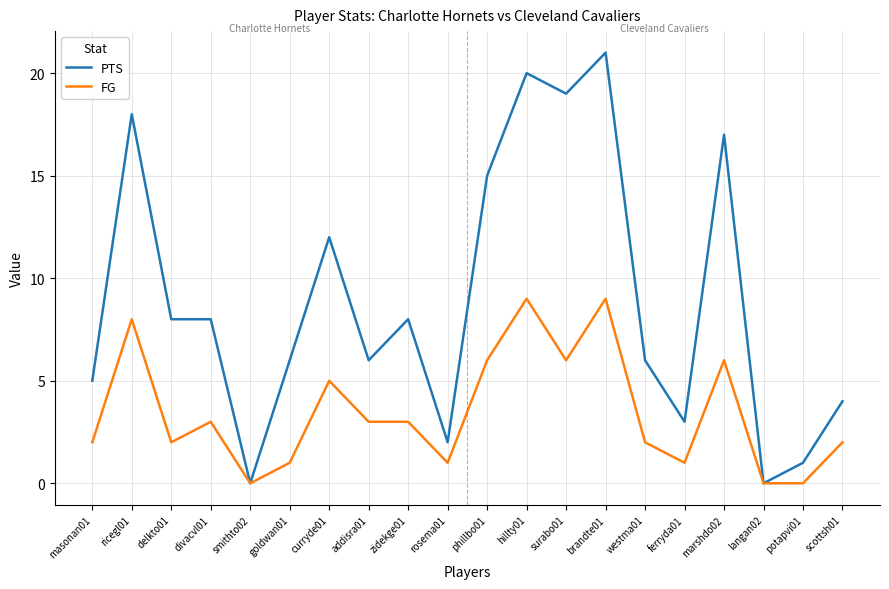

What is the spread (max minus min) of values at goldwan01?

5